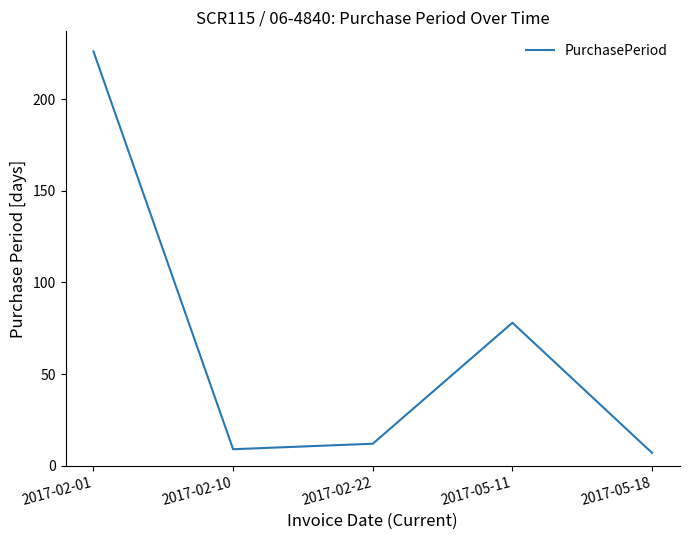

Which label corresponds to the largest value in the chart?

2017-02-01